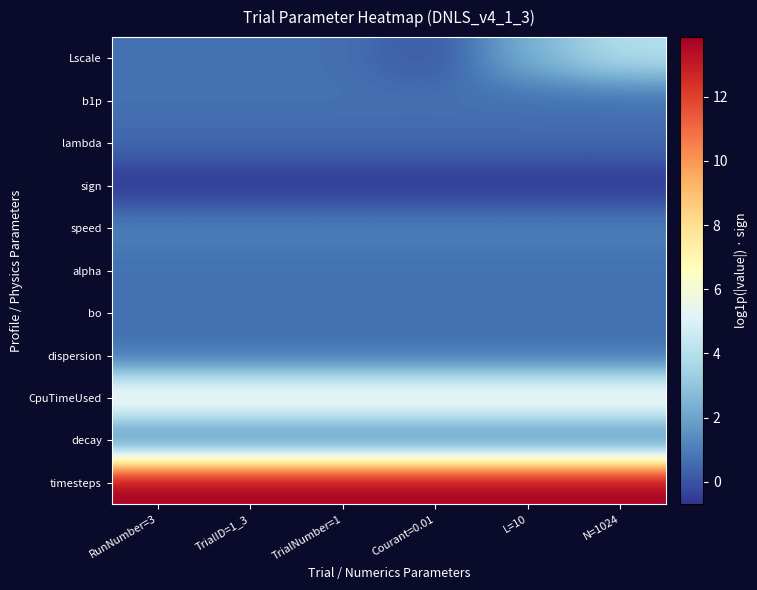

Between RunNumber=3 and L=10, which series saw the biggest shift?

Lscale